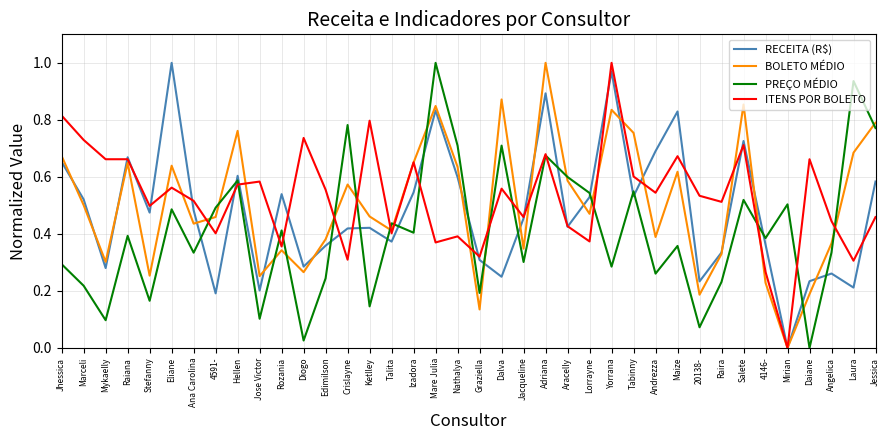

What position from the right is 4146-?

6